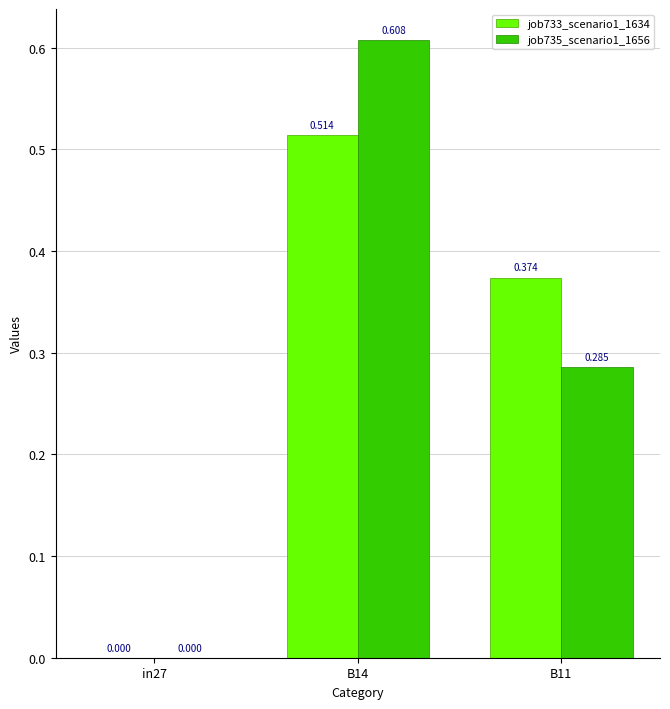

How many values in job735_scenario1_1656 are above zero?

2